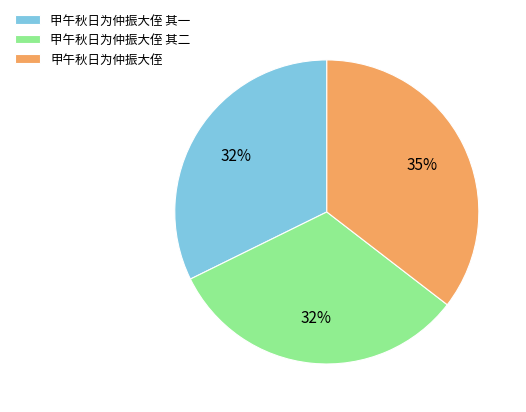

Which category has the biggest portion of the pie?

甲午秋日为仲振大侄